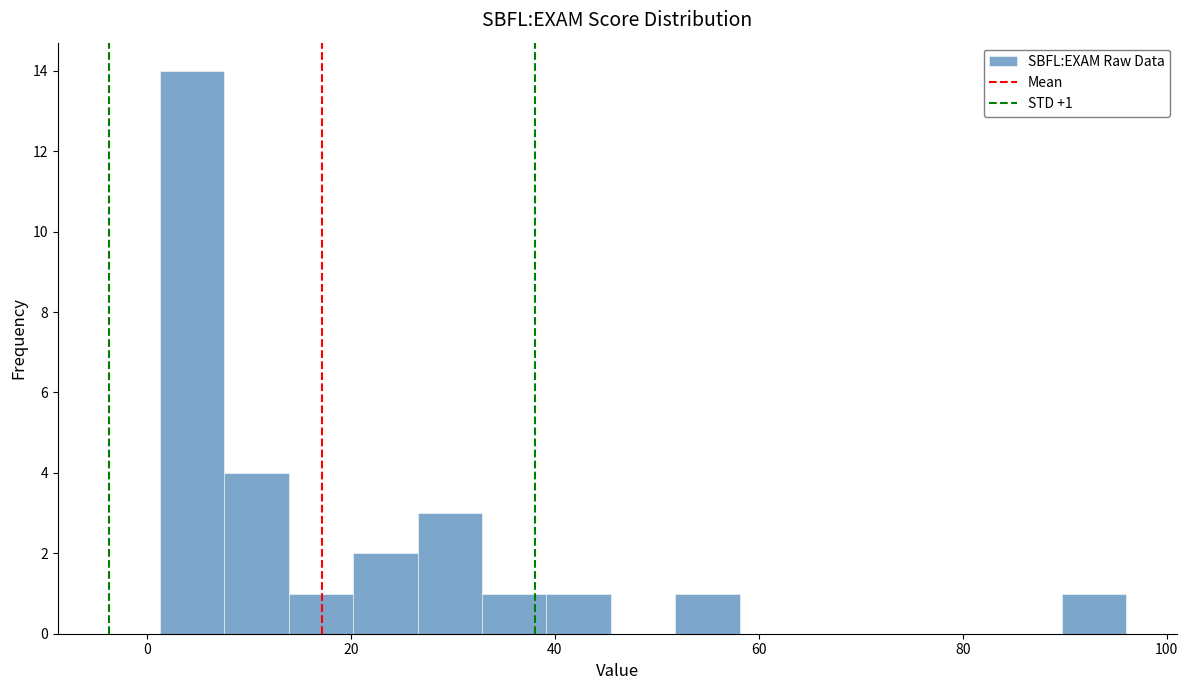

Around what value on the x-axis is the tallest bar? Give the approximate position of its centre, as read against the axis.

4